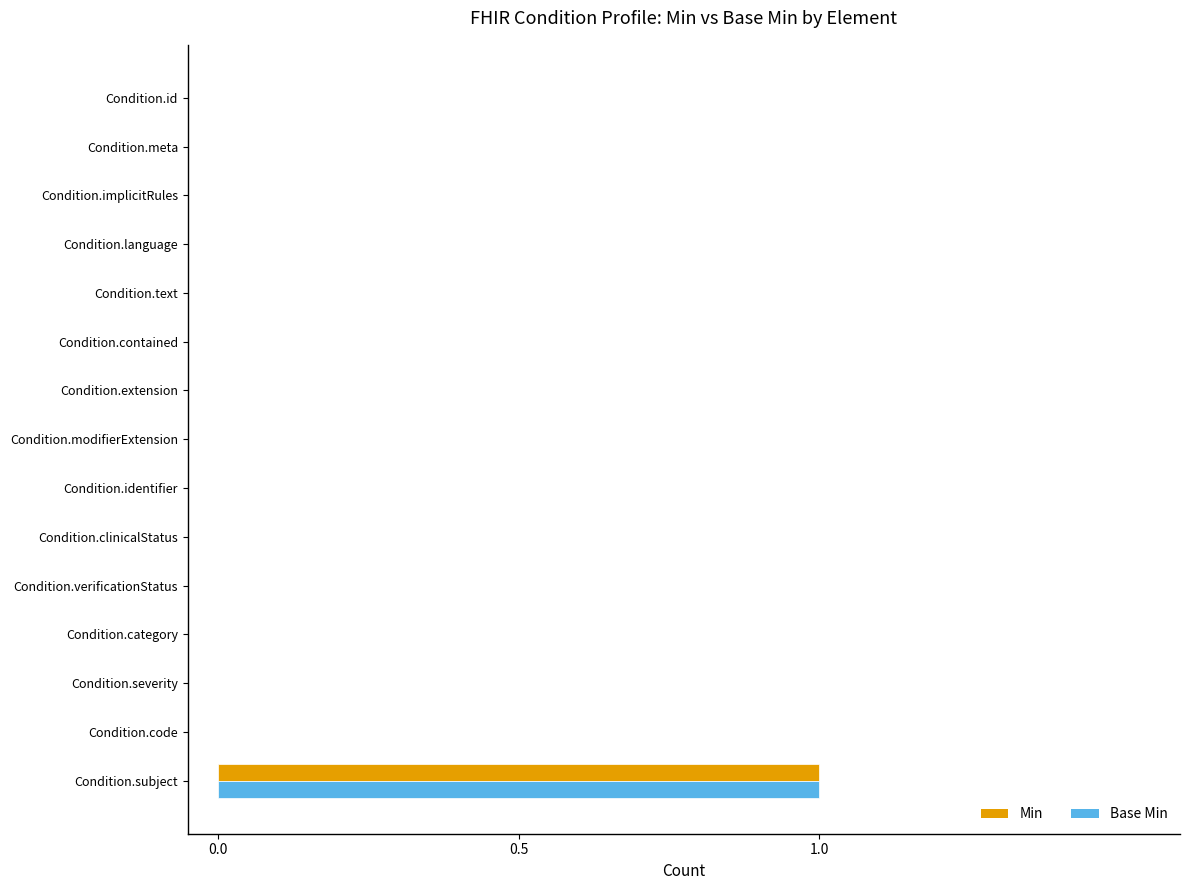

True or false: Min has a value of -1 at Condition.identifier.

False